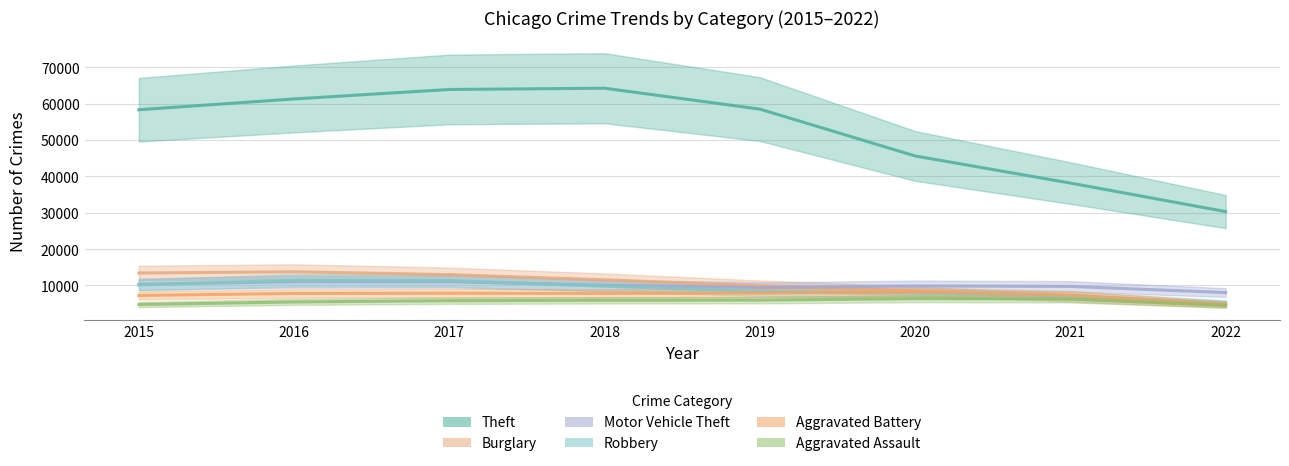

True or false: Burglary and Theft cross at least once.

False